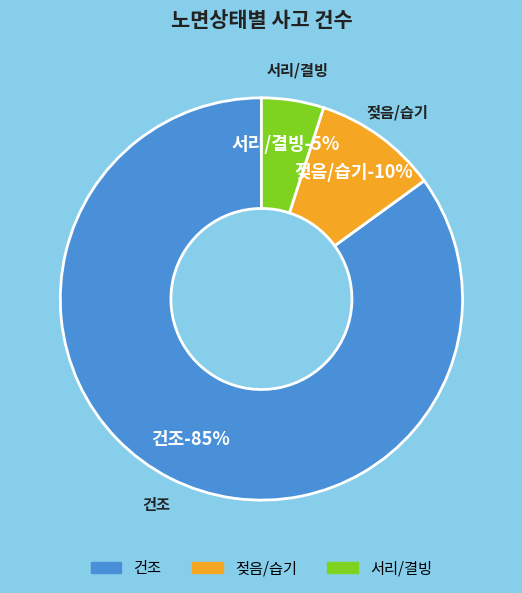

What percentage is the 젖음/습기 slice, to the nearest percent?

10%